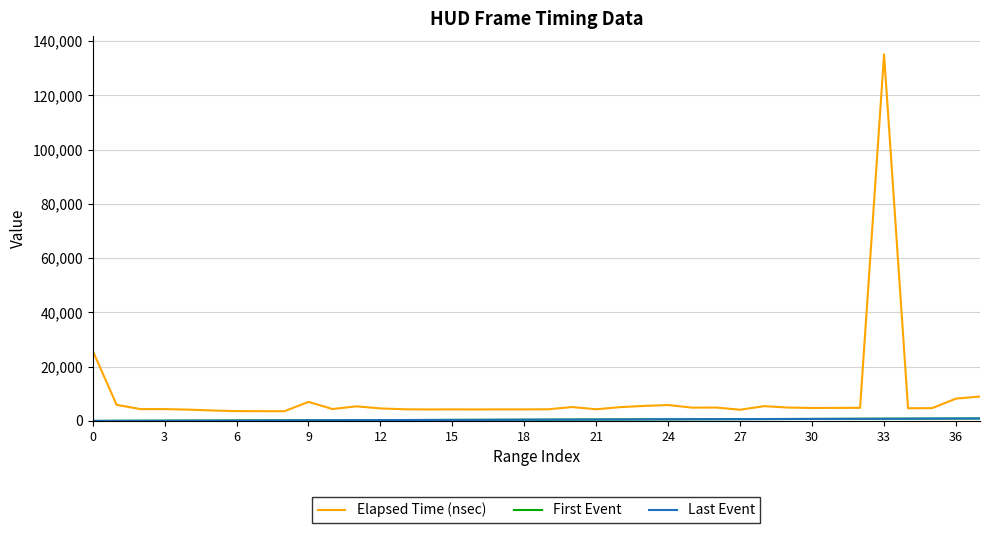

Which series has the largest total across all categories?

Elapsed Time (nsec)